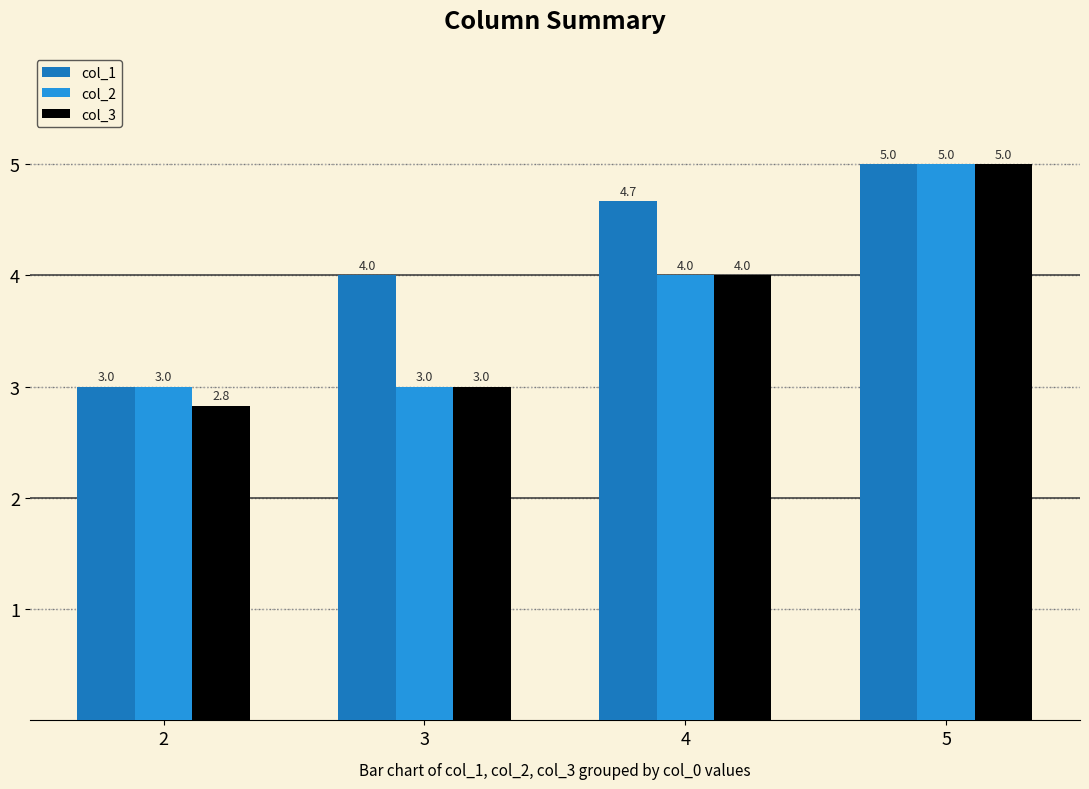

Does the chart contain stacked bars?

No